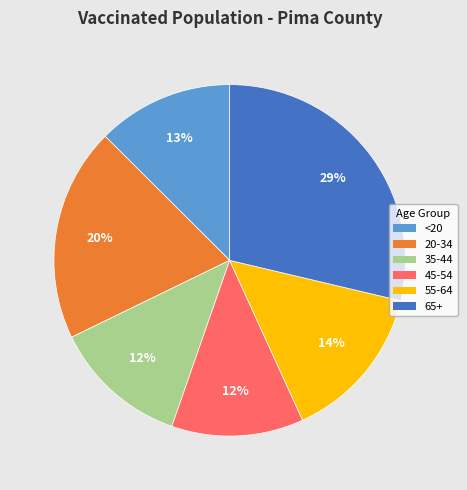

Count the number of slices in the pie.

6